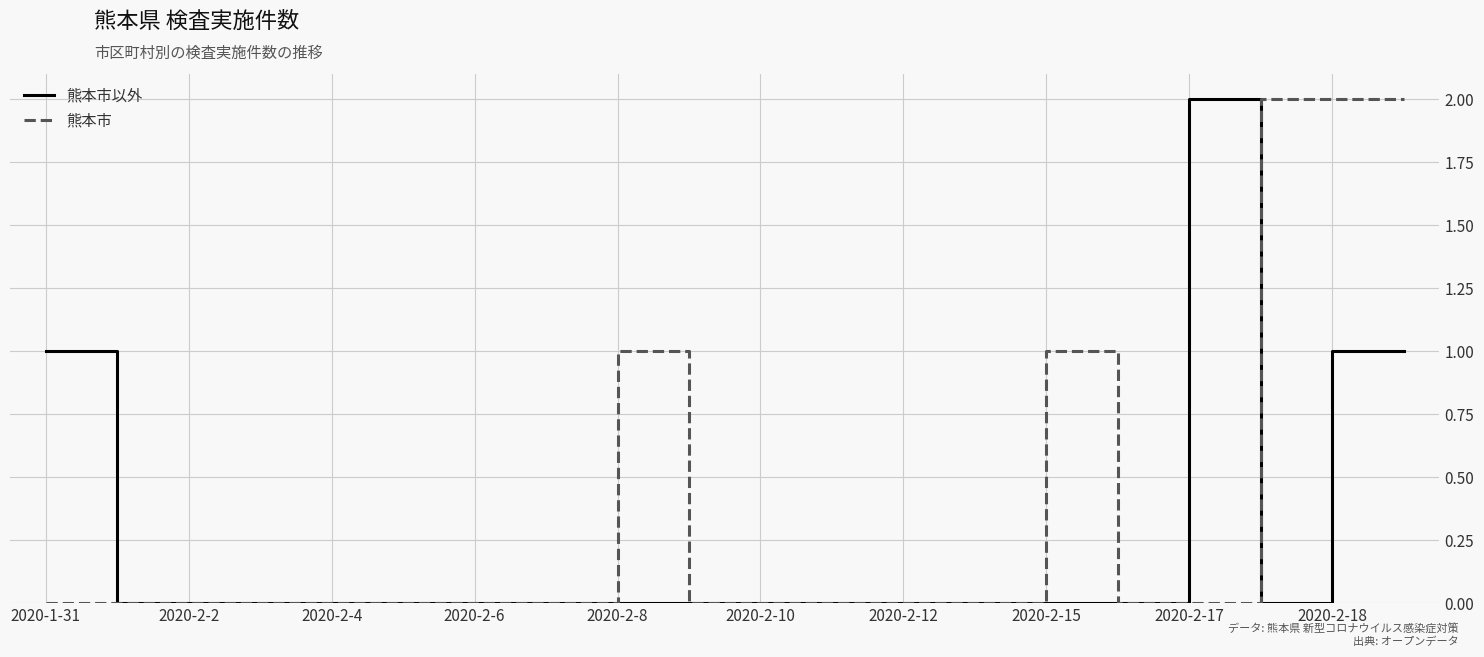

True or false: 熊本市 and 熊本市以外 intersect in this chart.

True